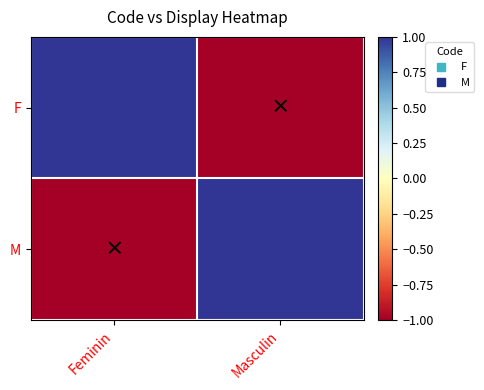

What is the difference between the highest and lowest values at Feminin?

2